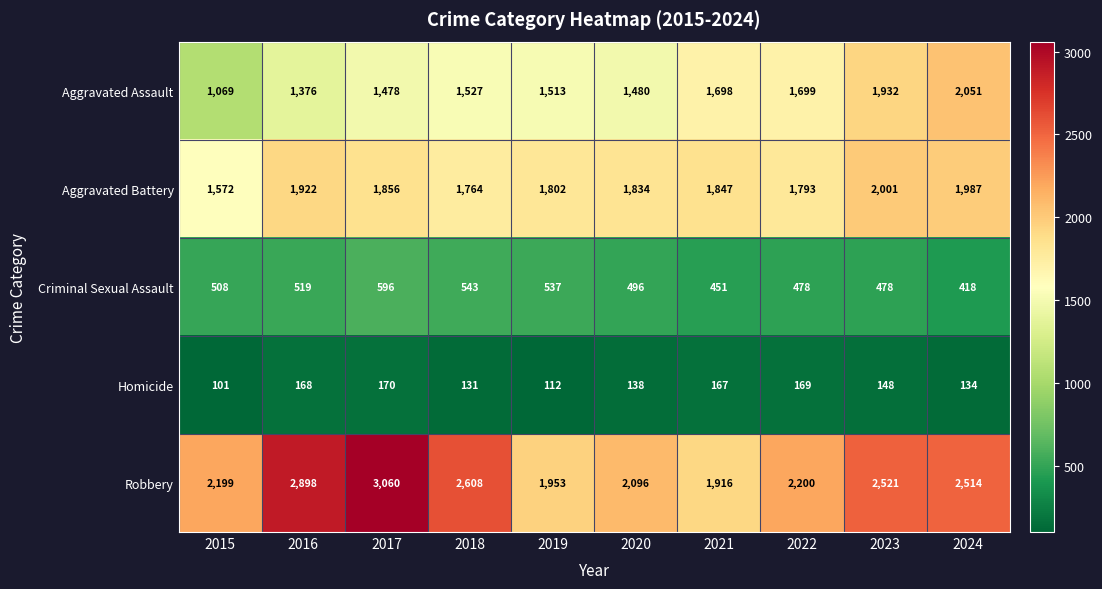

The Homicide series shows 299 at 2017. True or false?

False